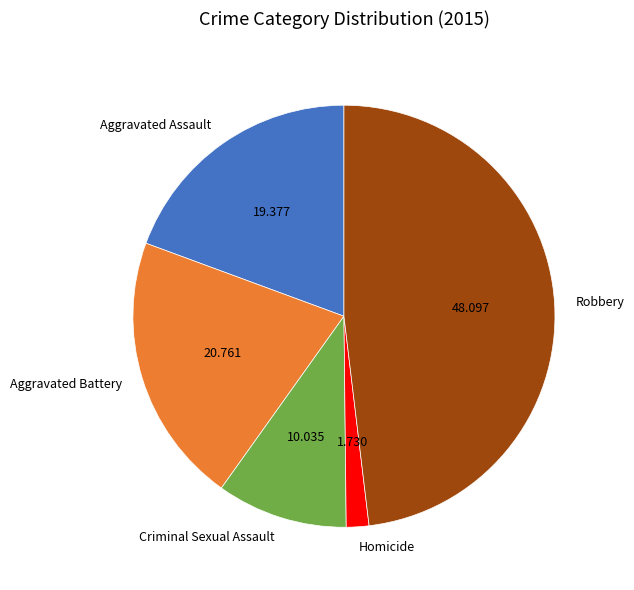

Is there a majority slice in this chart?

No